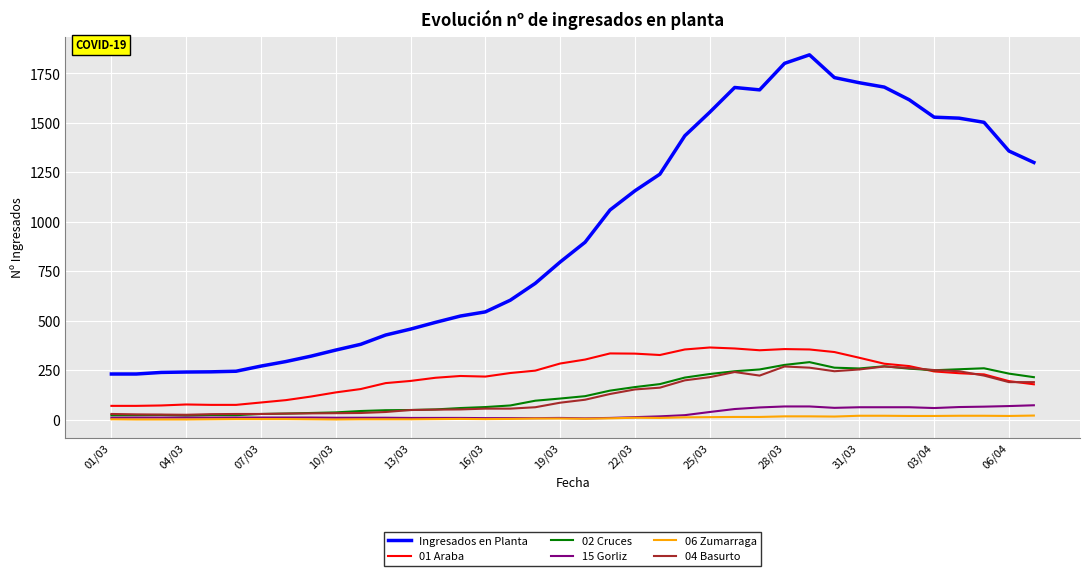

True or false: 01 Araba and 15 Gorliz cross at least once.

False